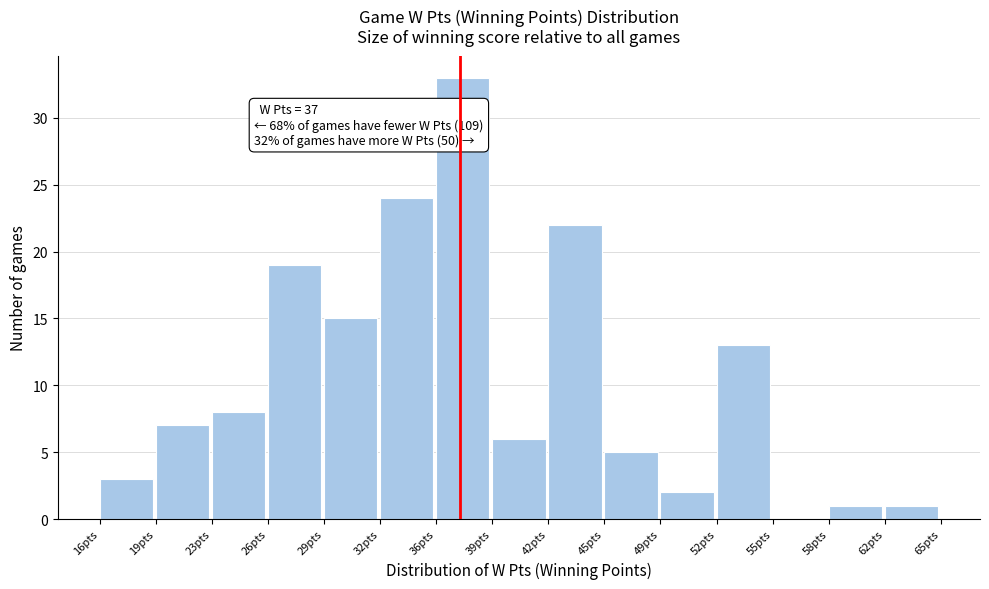

Which range on the x-axis has the tallest bar?

35.5 to 39.0